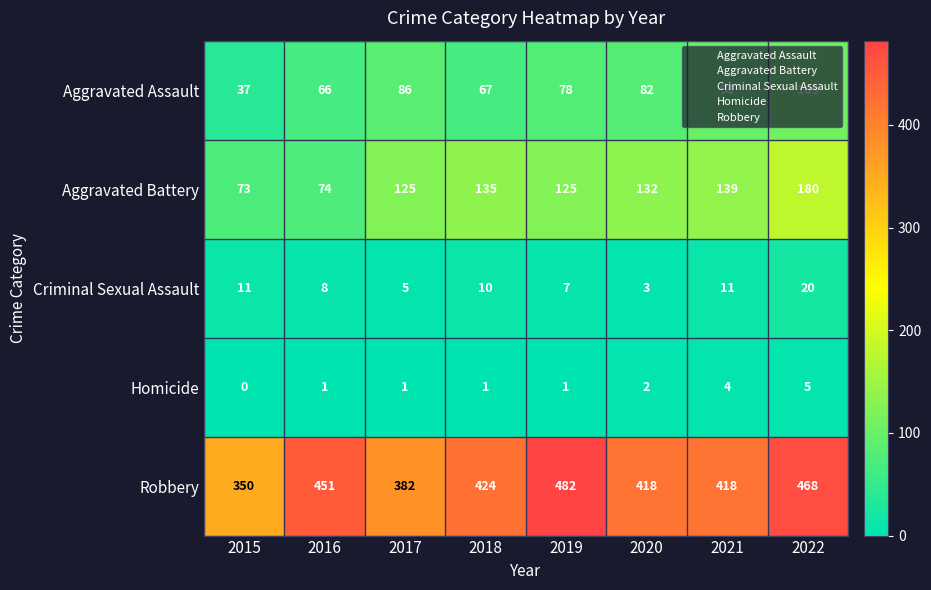

True or false: Homicide has a value of 1 at 2017.

True